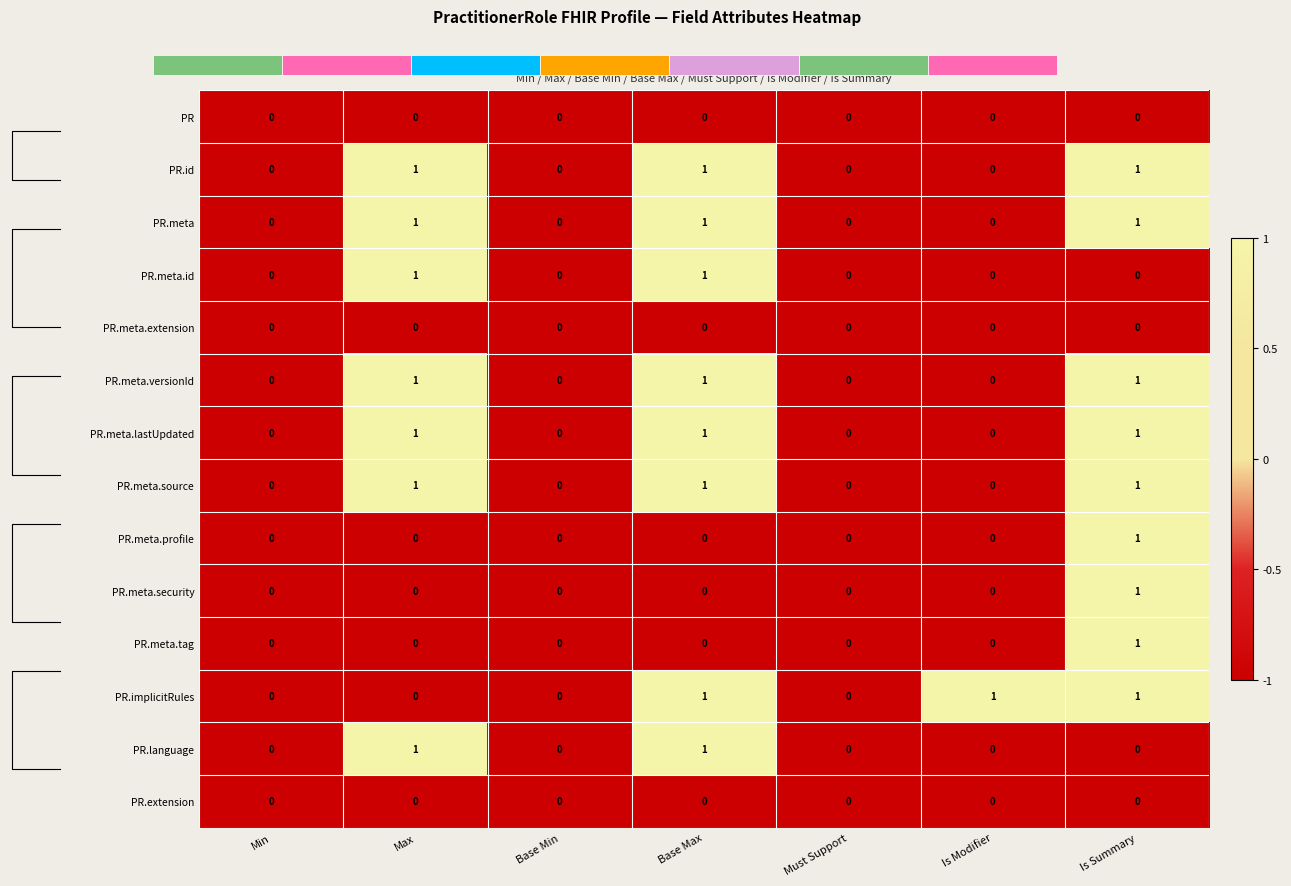

Is it true that PR.meta.versionId equals -1 at Must Support?

True